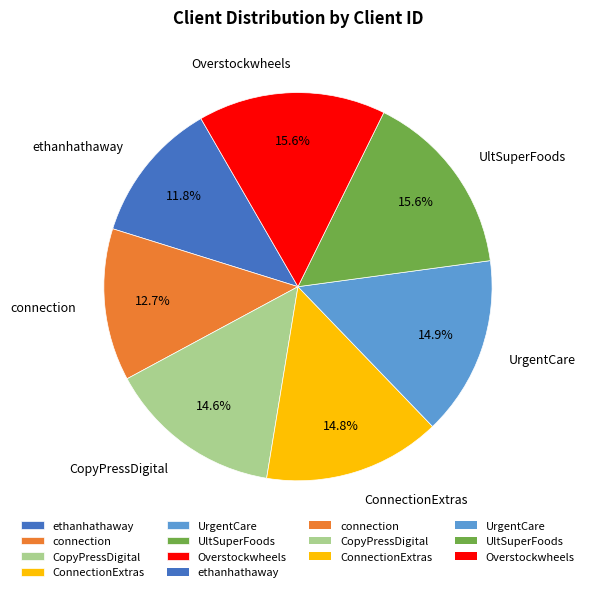

Is it true that connection is 1% of the pie?

False